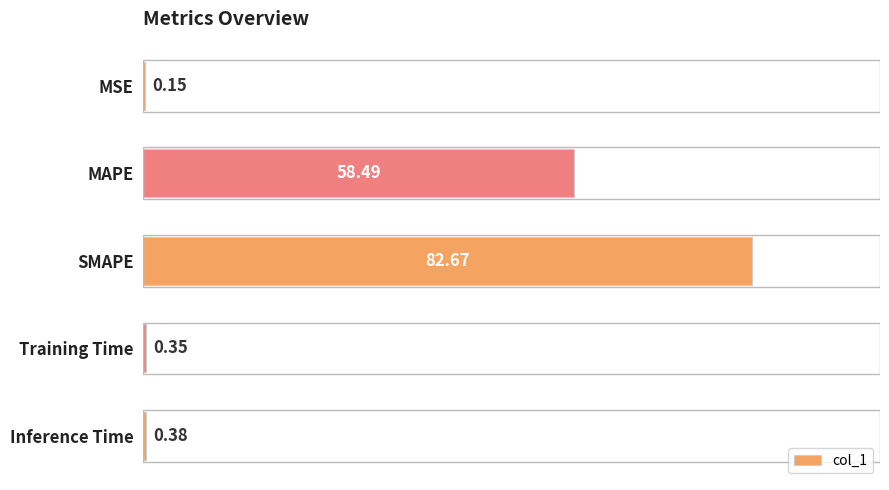

Which label corresponds to the largest value in the chart?

SMAPE